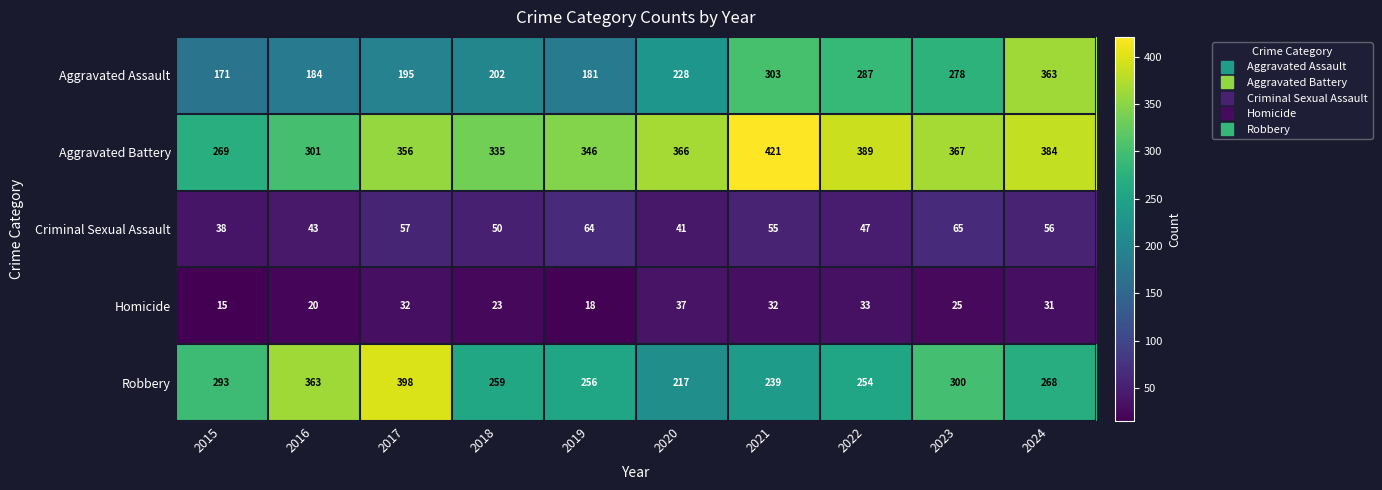

Which series has the largest total across all categories?

Aggravated Battery